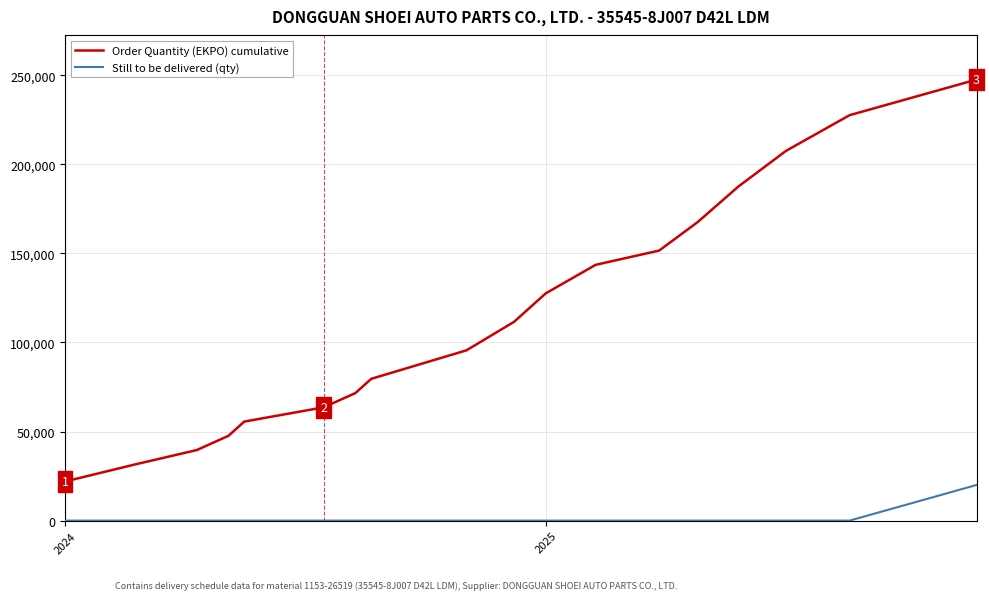

List the series in order of their peak value, highest first.

Order Quantity (EKPO) cumulative, Still to be delivered (qty)